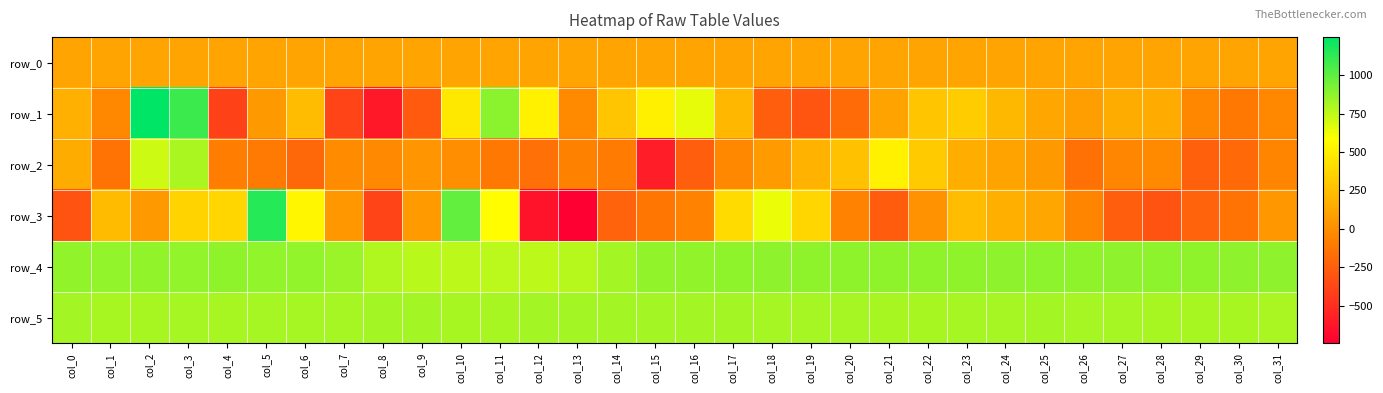

What is the greatest value displayed?

1248.0